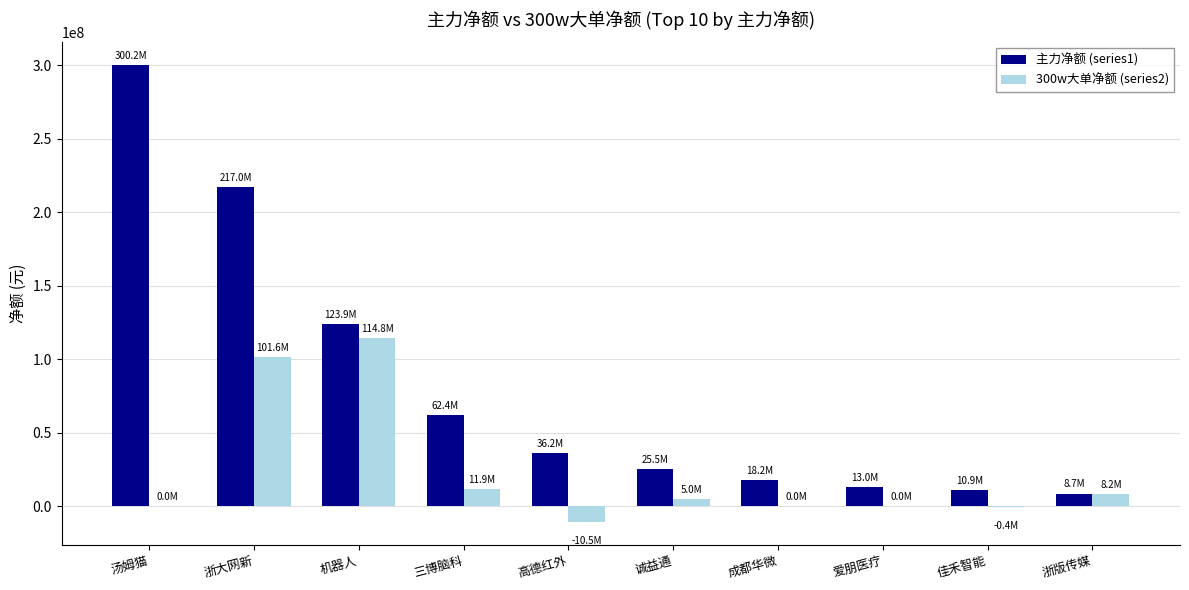

Between 高德红外 and 爱朋医疗, which series saw the biggest shift?

主力净额 (series1)